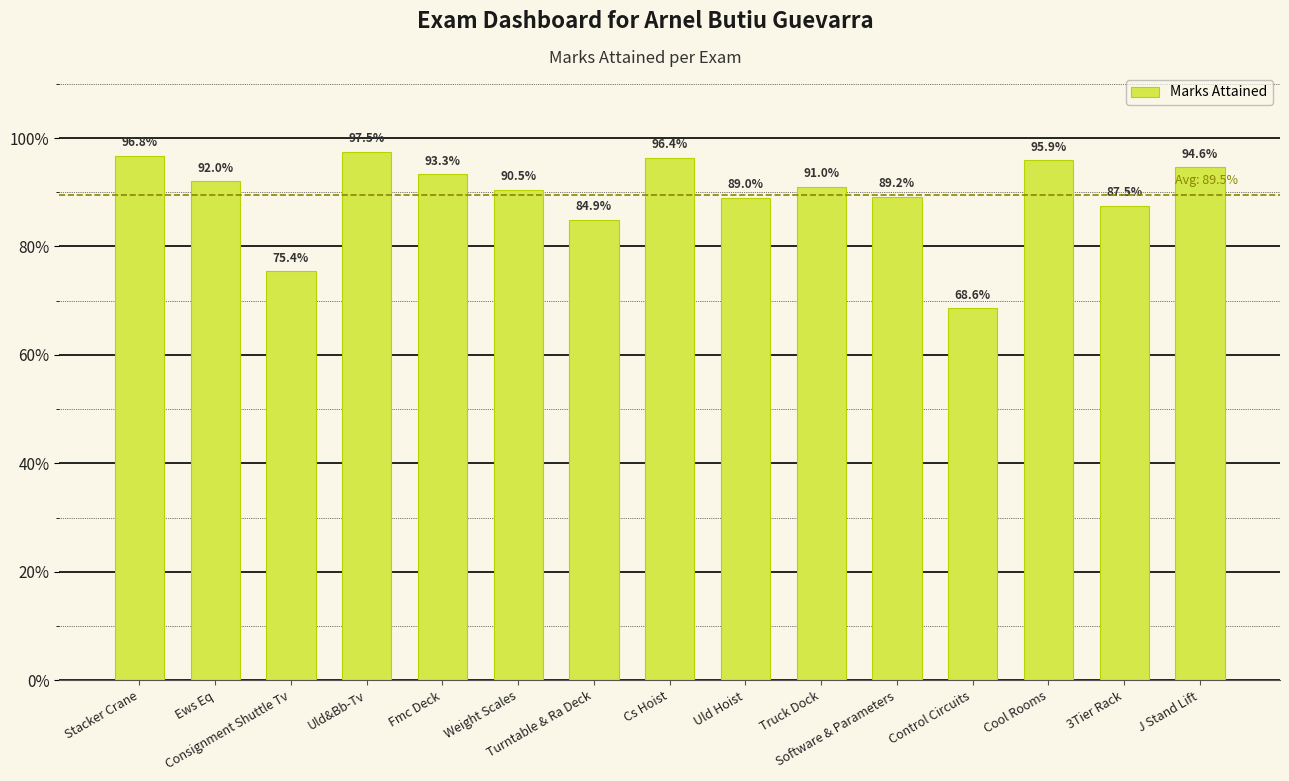

Are the bars horizontal?

No